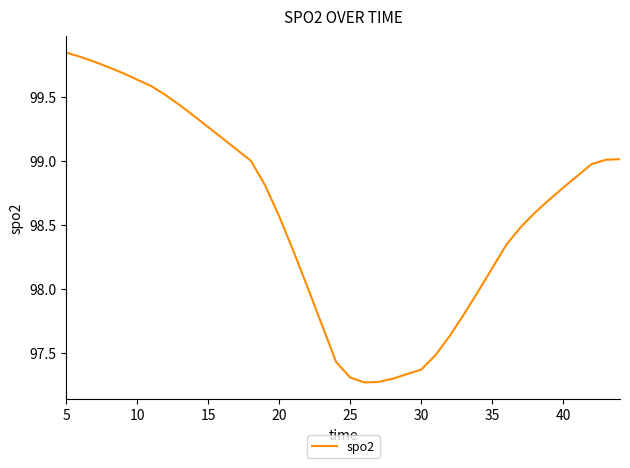

Is it true that the value at 40 is 98.8?

True